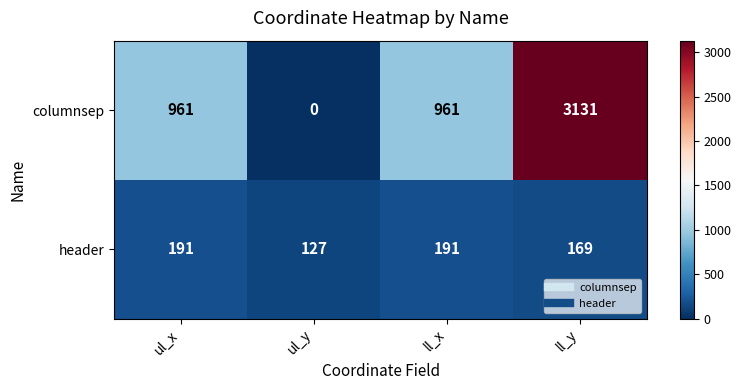

The value of columnsep at ul_y is 1666. True or false?

False